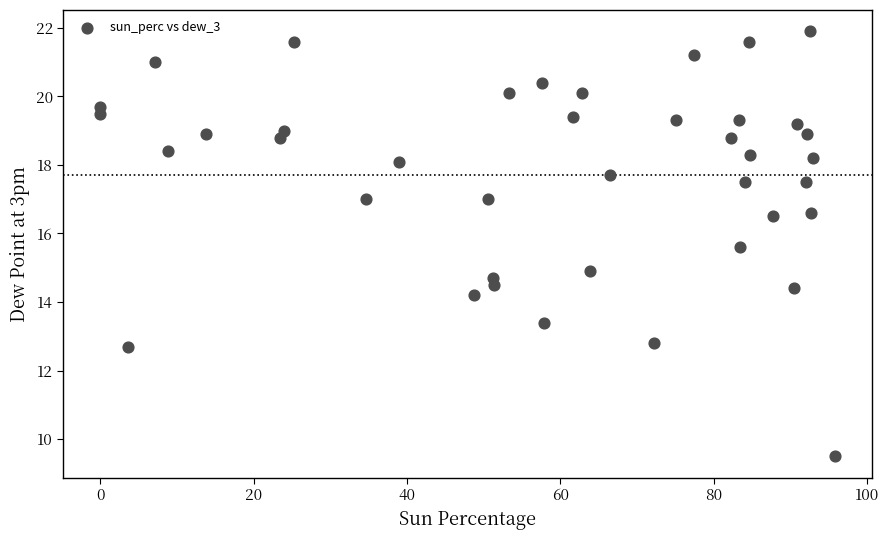

What is the range of Y values (max minus min)?

12.4